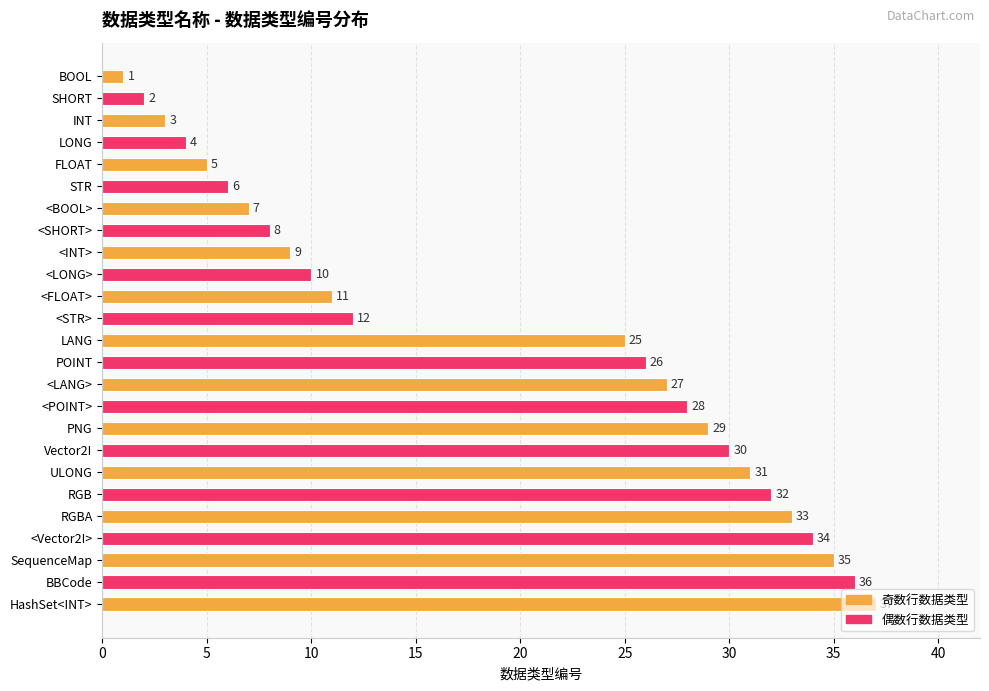

Count the number of categories in the chart.

25